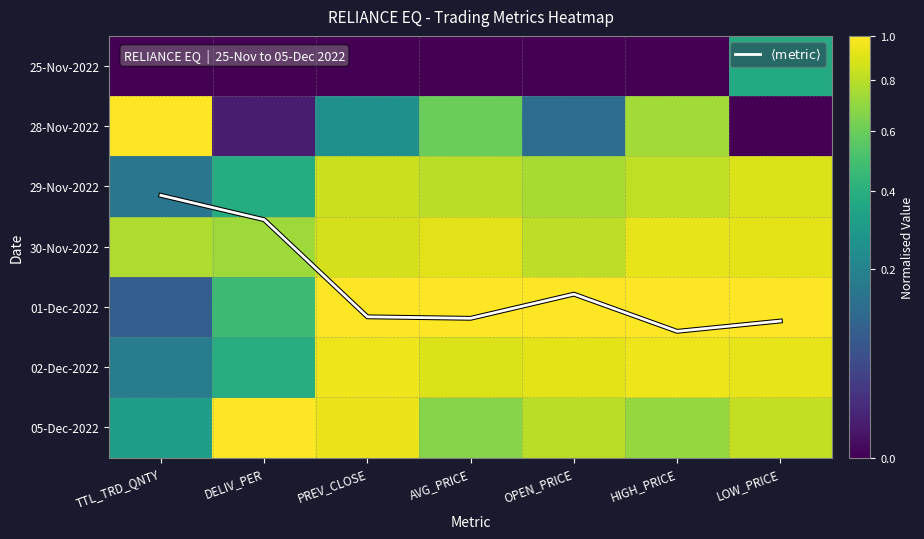

Which has a higher value, DELIV_PER or AVG_PRICE?

AVG_PRICE